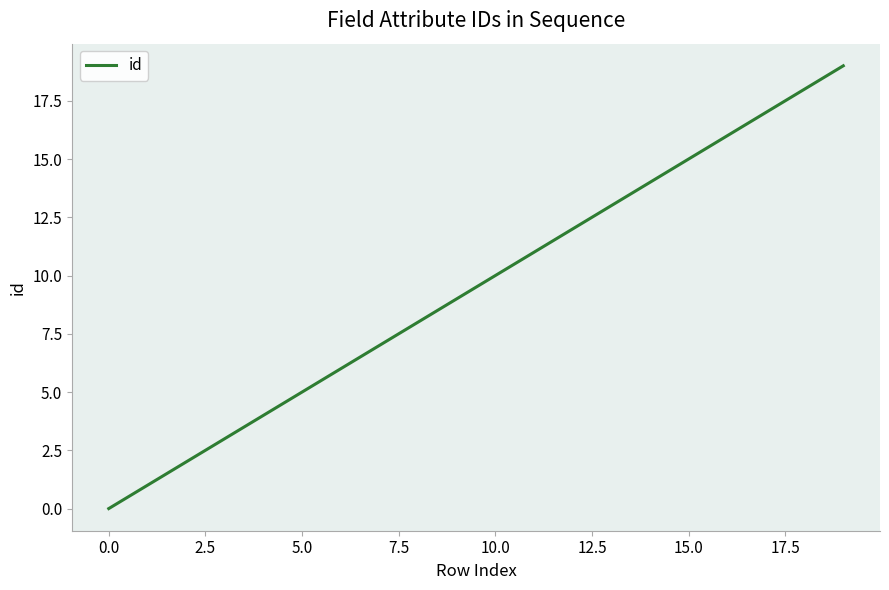

What is the greatest value displayed?

19